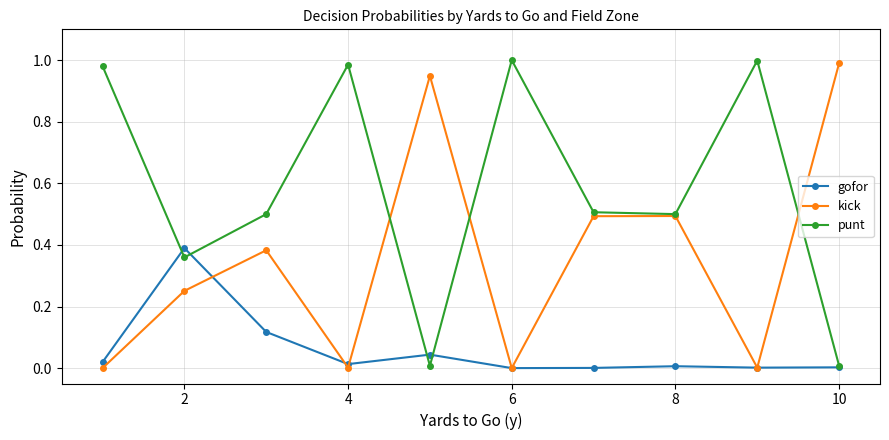

List the series in order of their overall mean, highest first.

punt, kick, gofor